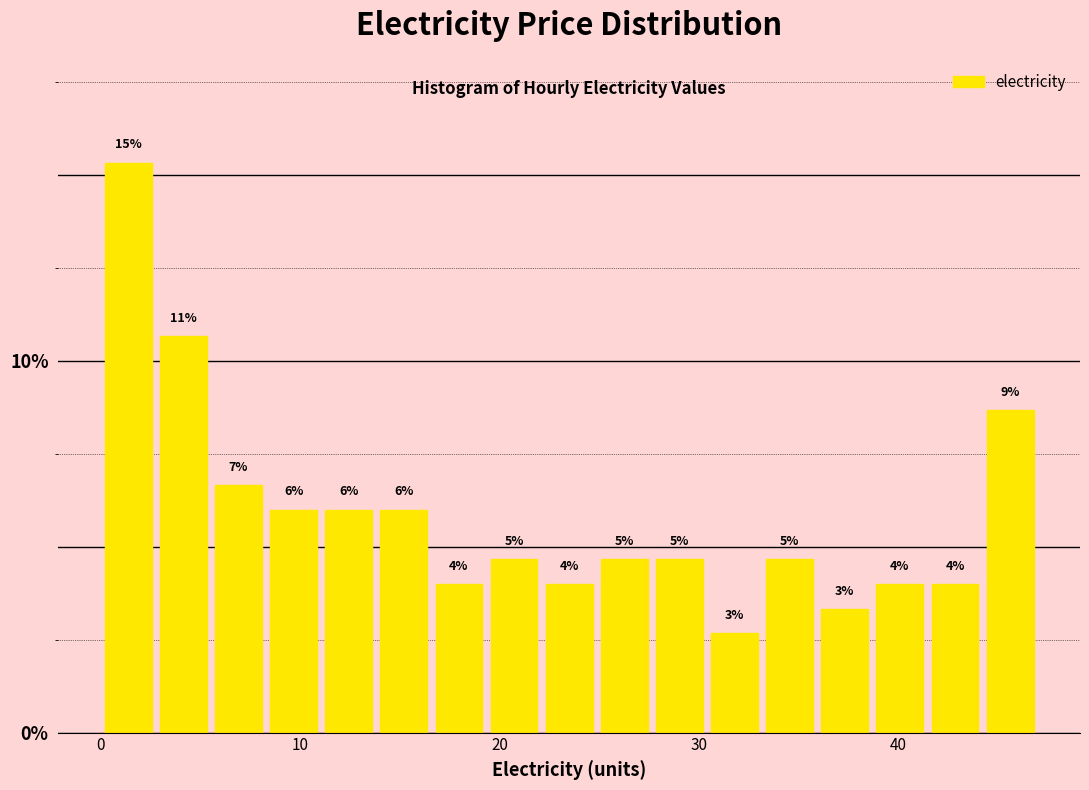

Around what value on the x-axis is the tallest bar? Give the approximate position of its centre, as read against the axis.

1